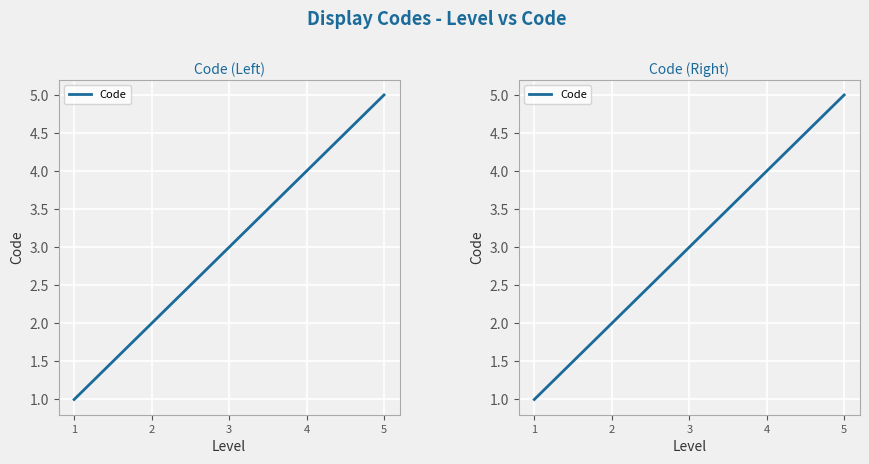

At which label is the value closest to 3?

3